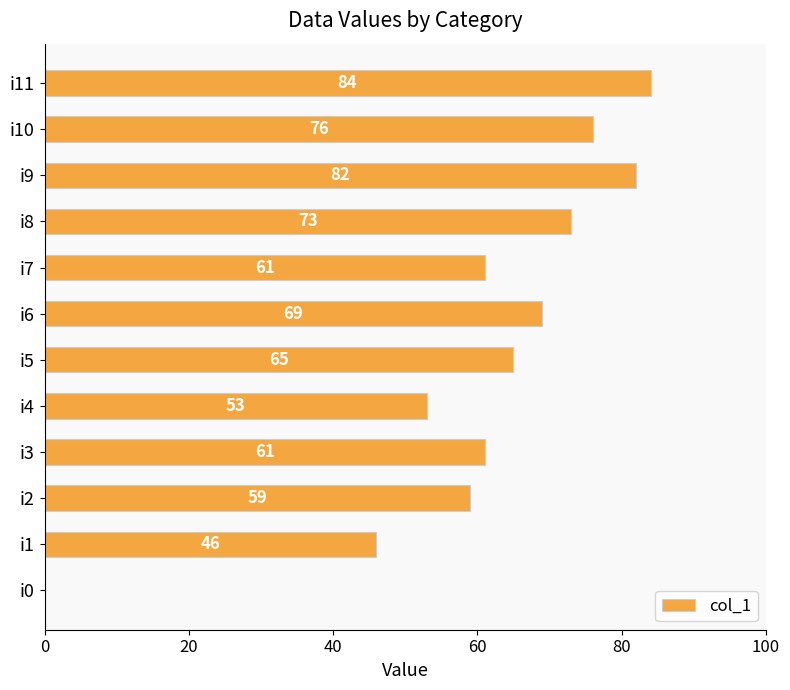

At which label is the value closest to 42?

i1